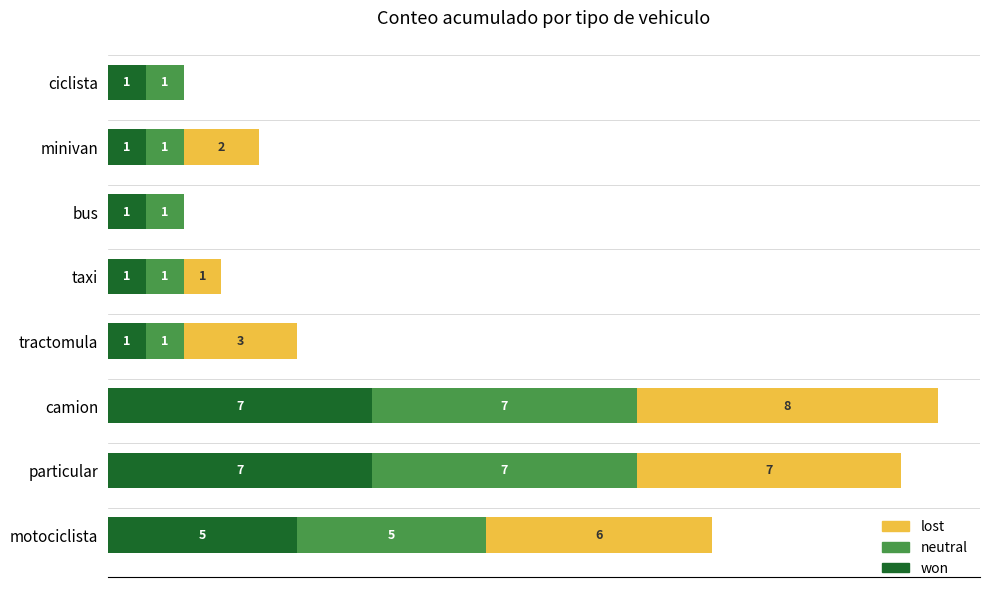

At which category is the sum across all series the highest?

camion